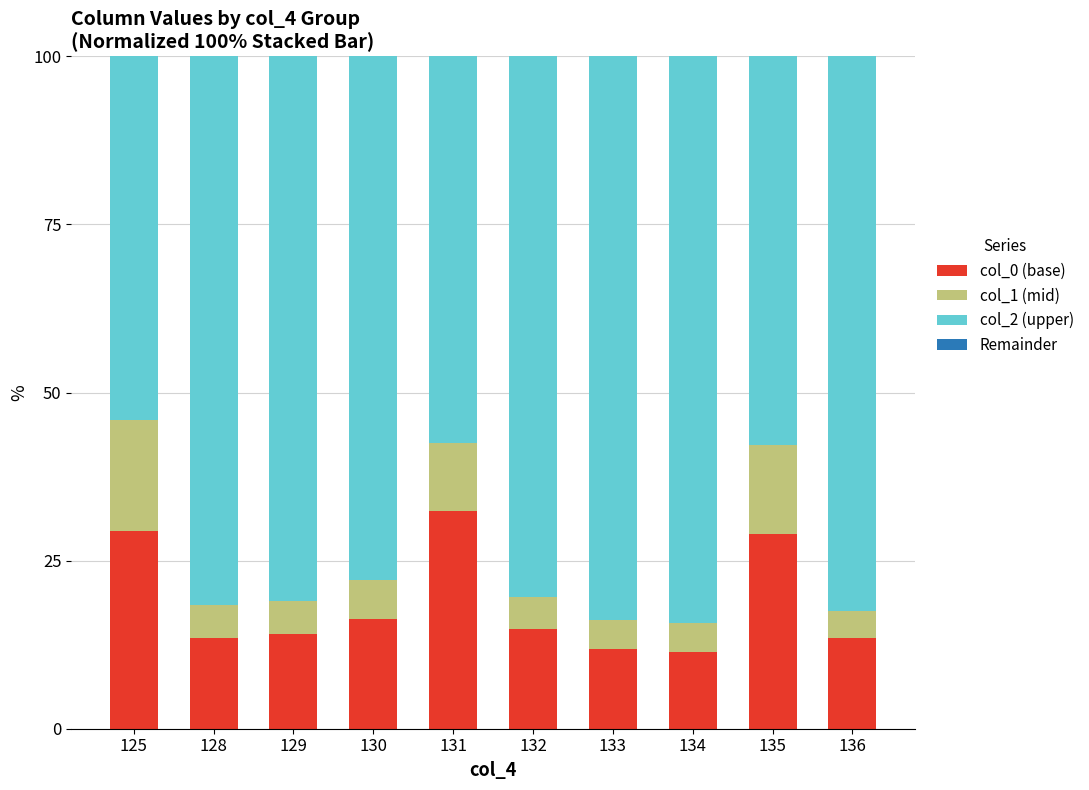

What is the total value across all series at 130?

100.0